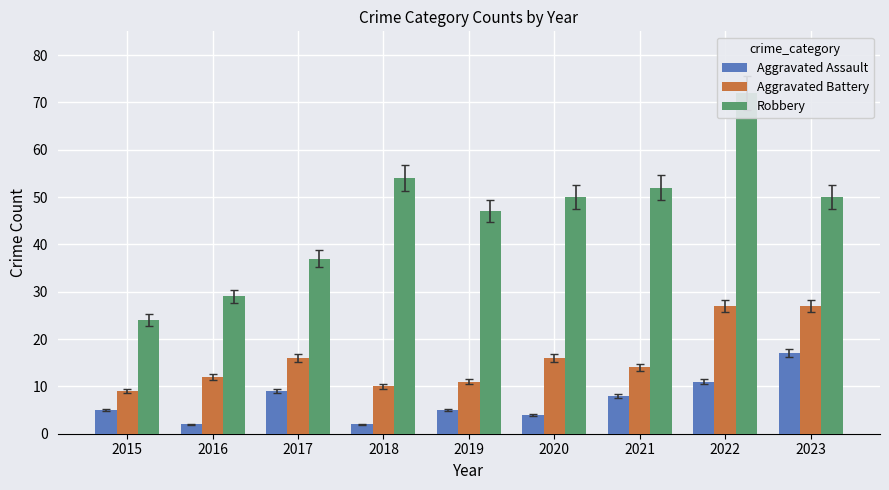

Reading left to right, list all the values displayed in this chart.

Aggravated Assault: 5	2	9	2	5	4	8	11	17
Aggravated Battery: 9	12	16	10	11	16	14	27	27
Robbery: 24	29	37	54	47	50	52	72	50